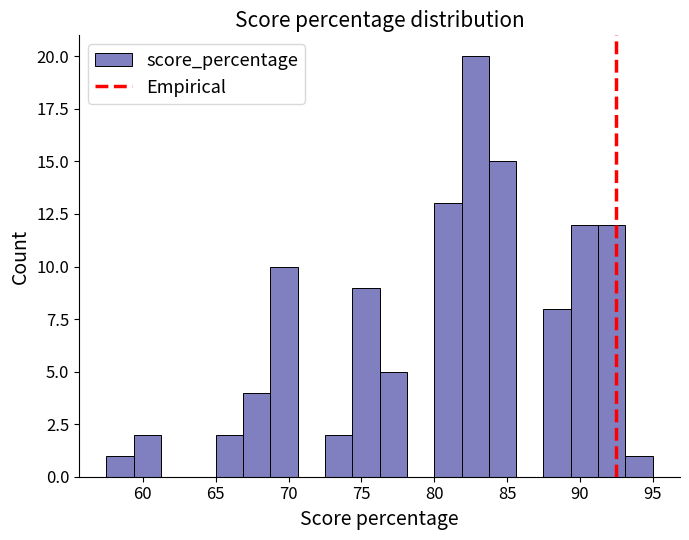

Read against the x-axis, roughly where is the centre of the tallest bar?

83.0